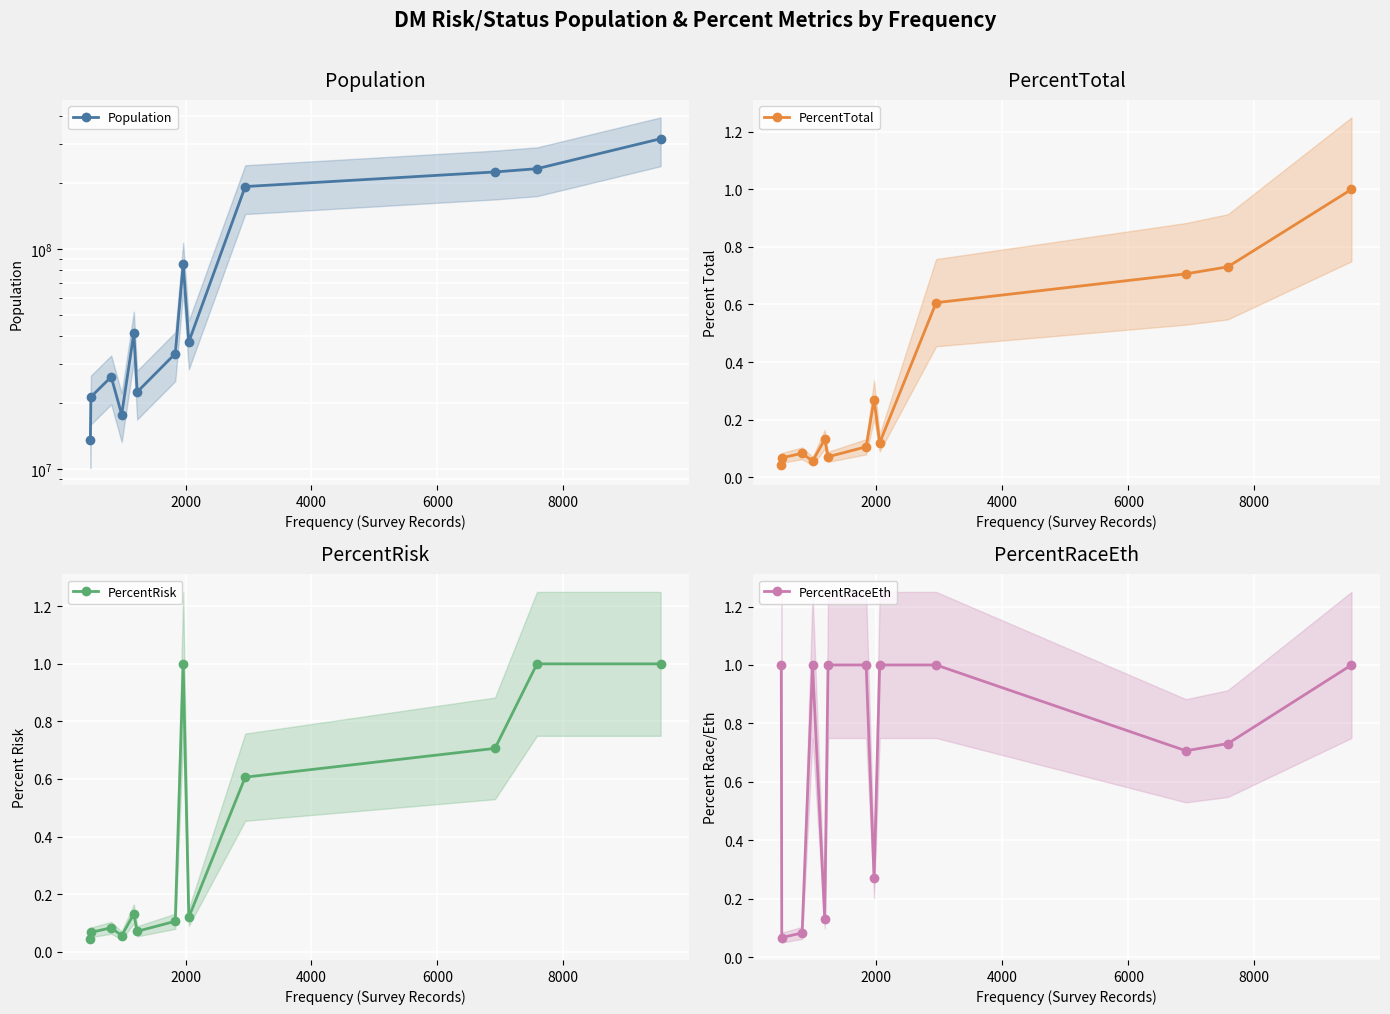

In PercentRaceEth, how many points are lower than both neighbors (excluding endpoints)?

4